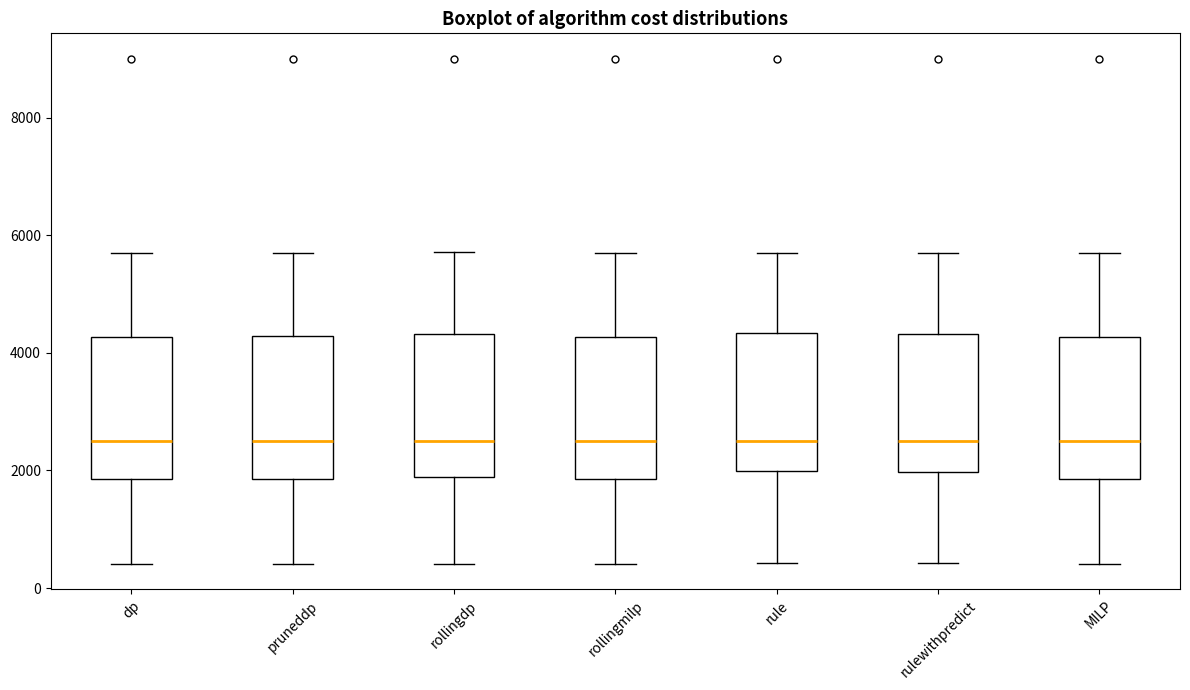

Reading left to right, transcribe this box plot: for each box, give where its median line is, the range the box spans, and where its two whiskers end, as read against the y-axis. The values are not printed on the chart, so give them approximately, as read against the axis.

dp: median 2400, box 1800 to 4200, whiskers 400 to 5800
pruneddp: median 2400, box 1800 to 4200, whiskers 400 to 5800
rollingdp: median 2600, box 1800 to 4400, whiskers 400 to 5800
rollingmilp: median 2400, box 1800 to 4200, whiskers 400 to 5800
rule: median 2600, box 2000 to 4400, whiskers 400 to 5800
rulewithpredict: median 2600, box 2000 to 4400, whiskers 400 to 5800
MILP: median 2400, box 1800 to 4200, whiskers 400 to 5800